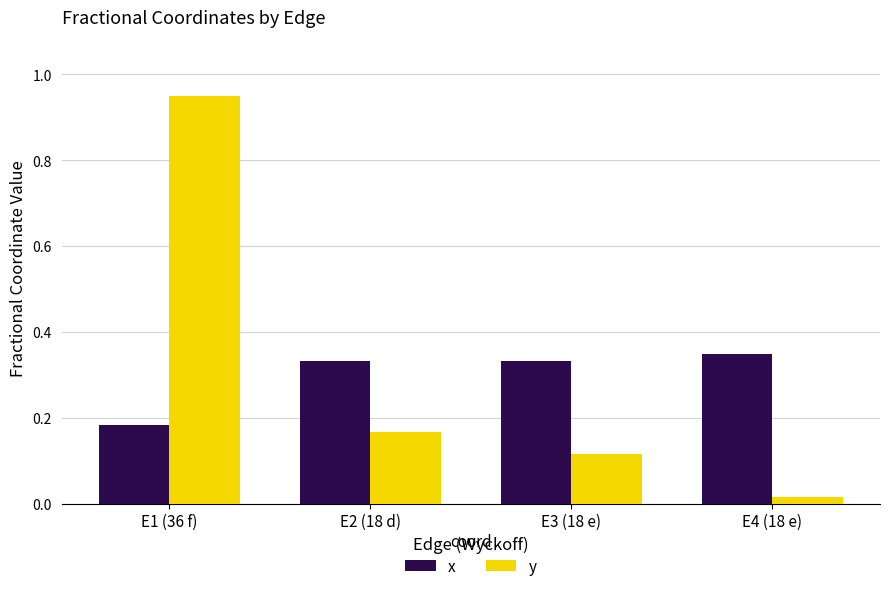

How many categories are shown in the chart?

4